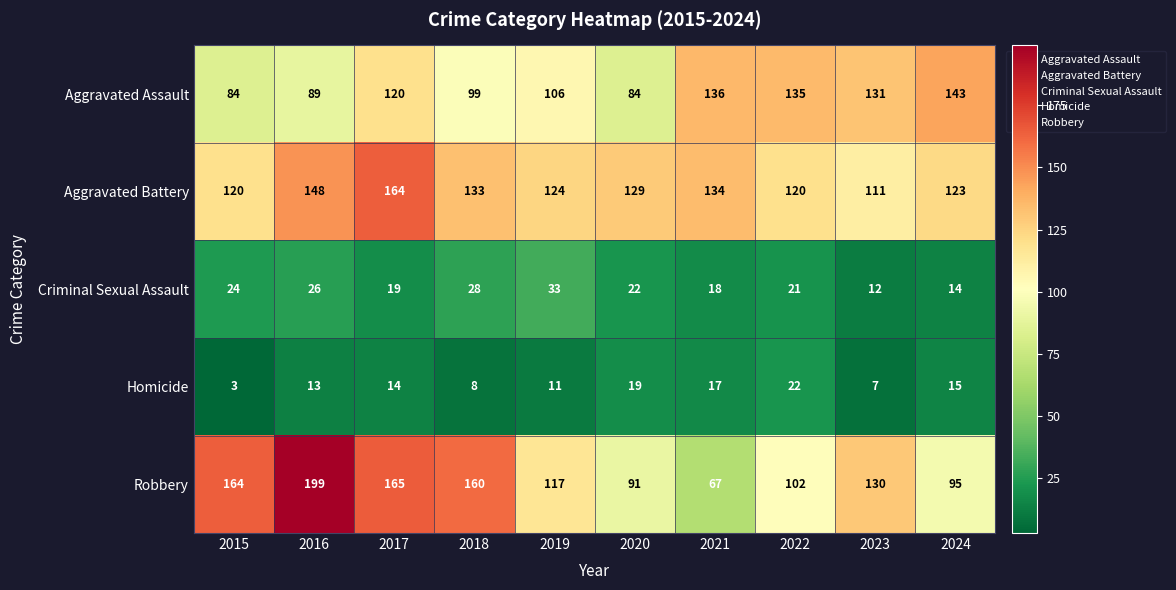

Which series has the largest total across all categories?

Aggravated Battery